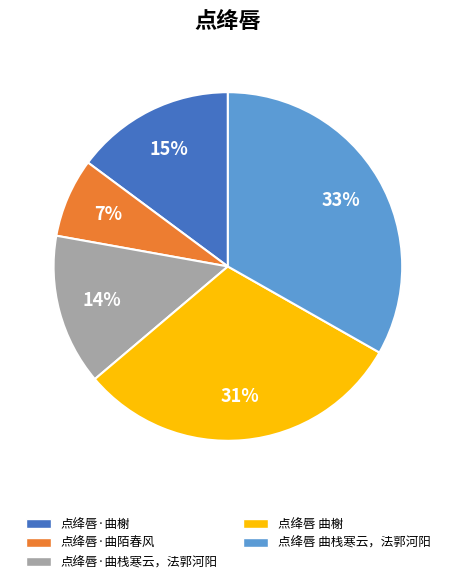

Between 点绛唇 曲栈寒云，法郭河阳 and 点绛唇 曲榭, which is larger?

点绛唇 曲栈寒云，法郭河阳